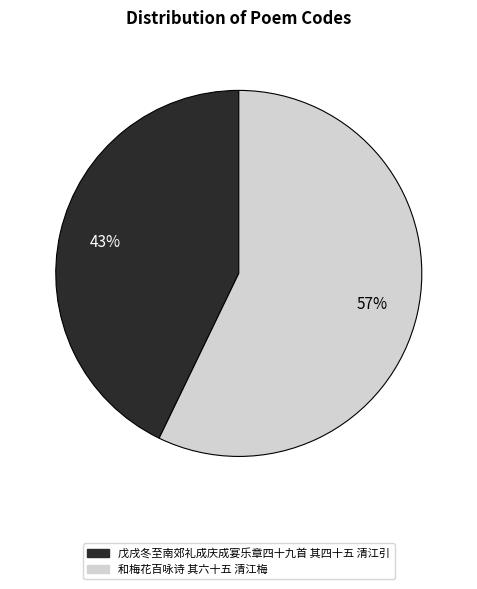

Combined, do 和梅花百咏诗 其六十五 清江梅 and 戊戌冬至南郊礼成庆成宴乐章四十九首 其四十五 清江引 account for over 50%?

Yes